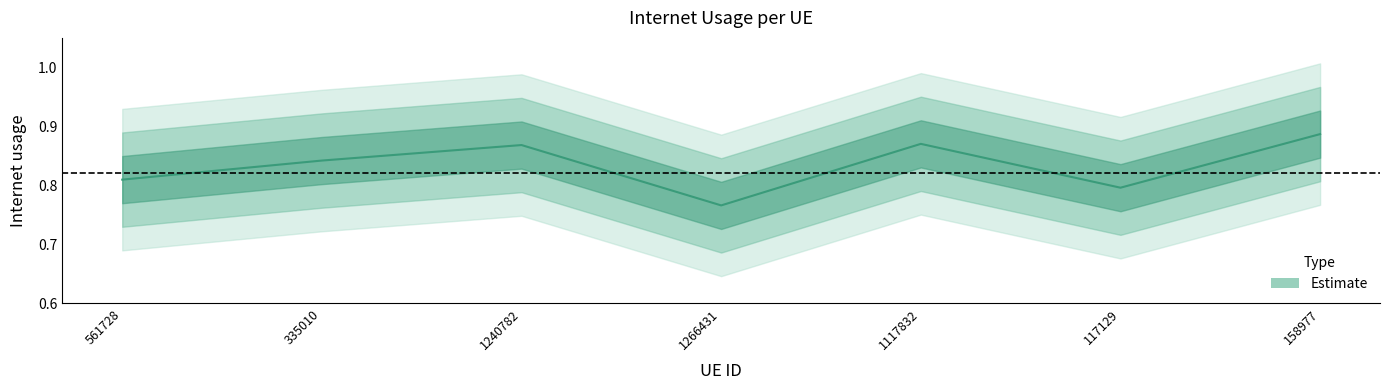

What is the approximate value at 561728?

0.8